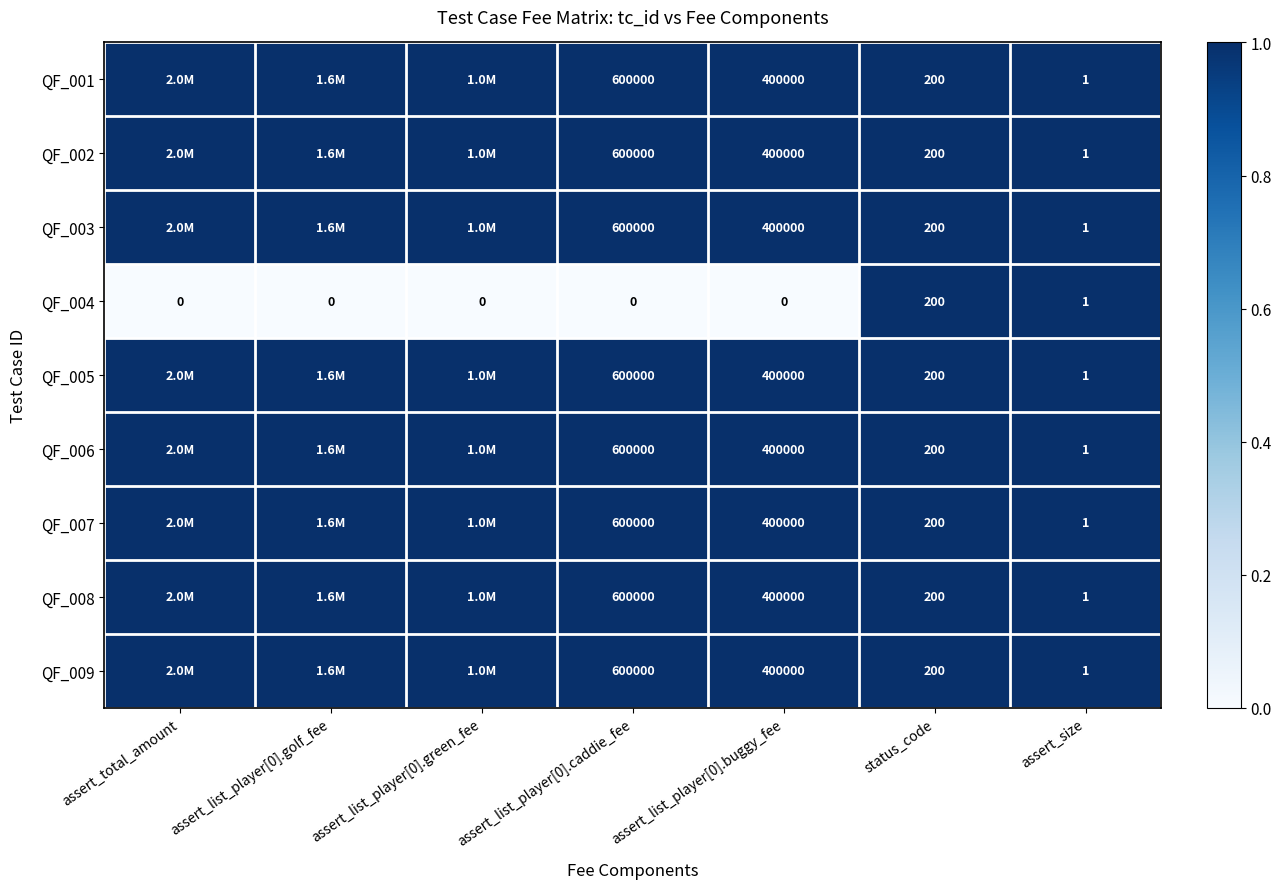

The value of QF_002 at assert_list_player[0].caddie_fee is 911054. True or false?

False